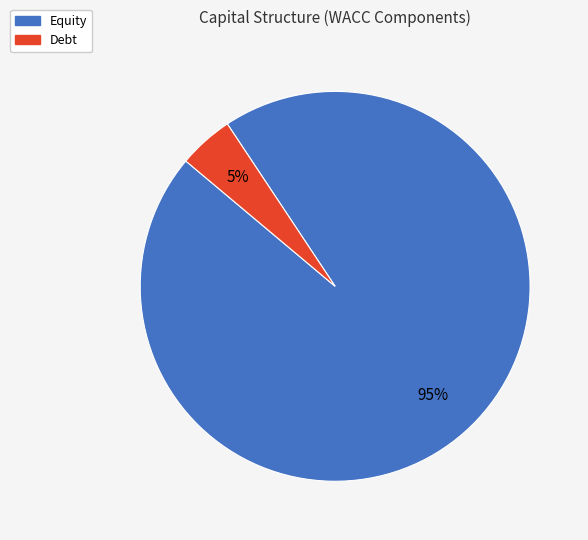

Which category has the smallest portion of the pie?

Debt